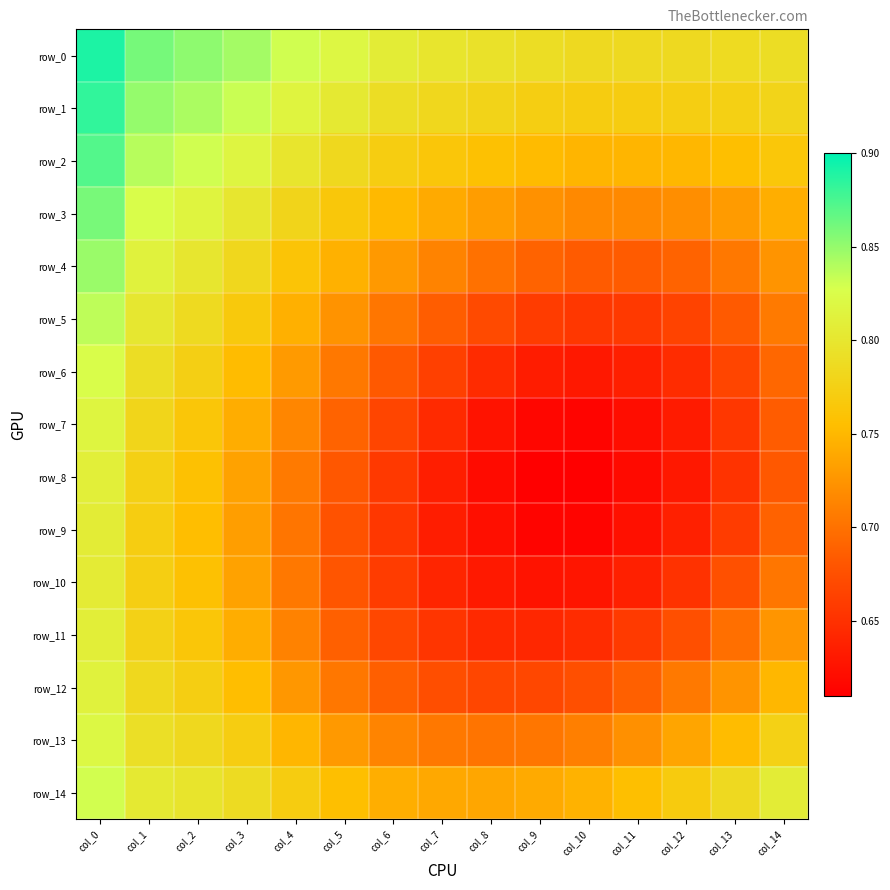

Rank the series by their maximum value, from highest to lowest.

row_0, row_1, row_2, row_3, row_4, row_5, row_14, row_6, row_13, row_7, row_12, row_8, row_11, row_9, row_10